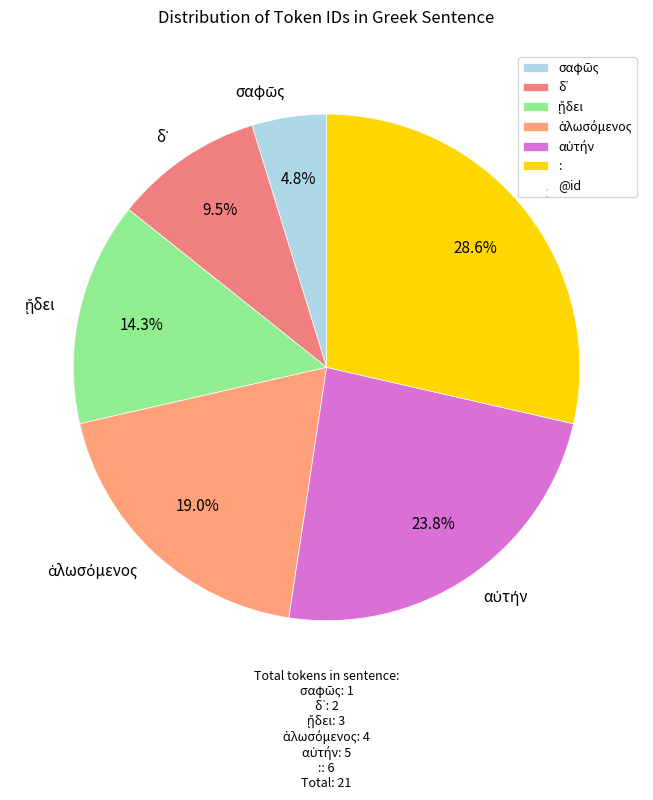

Which slice is the largest?

: